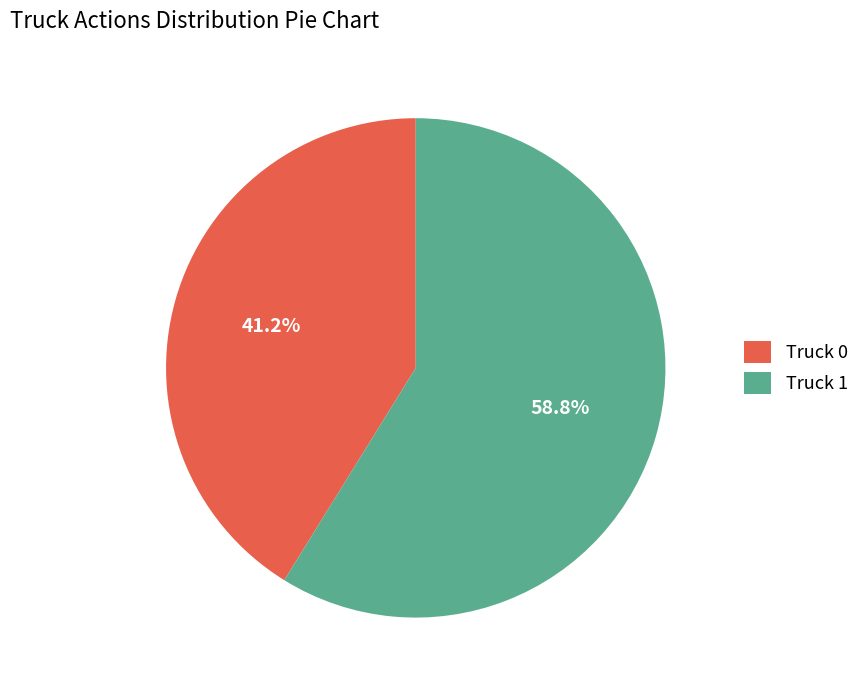

What is the ratio of the value at Truck 1 to the value at Truck 0?

1.4